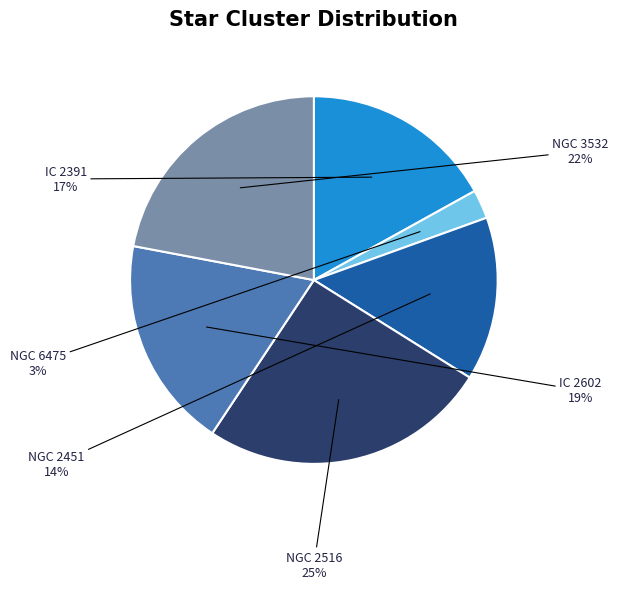

How many segments does this pie chart have?

6